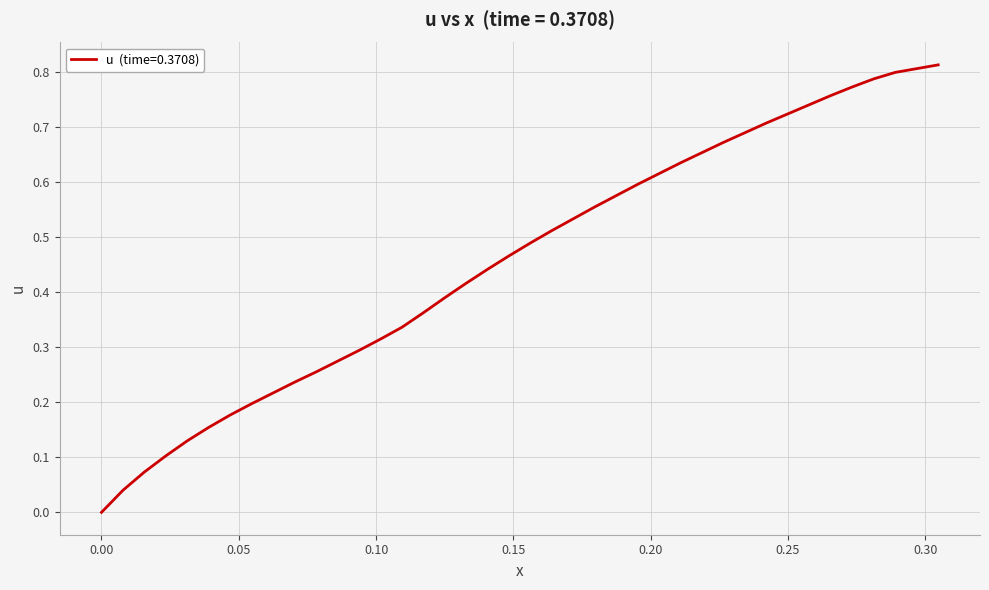

What is the difference between the second highest and second lowest values?

0.8